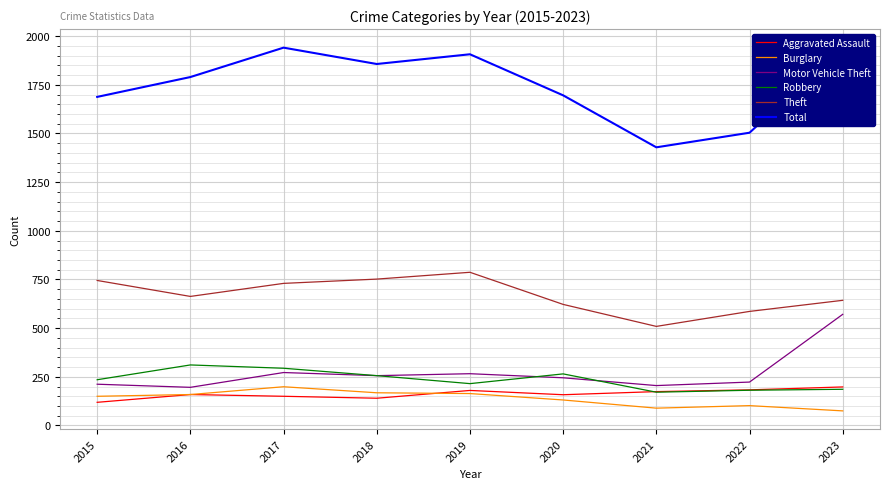

How many categories are shown in the chart?

9